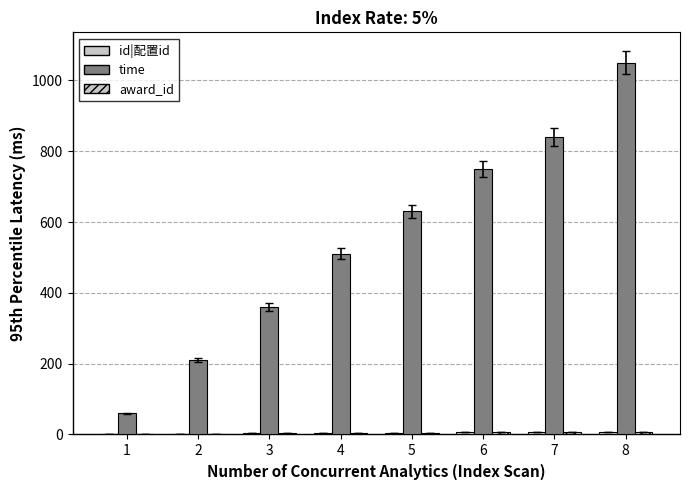

How many distinct data groups are displayed?

3